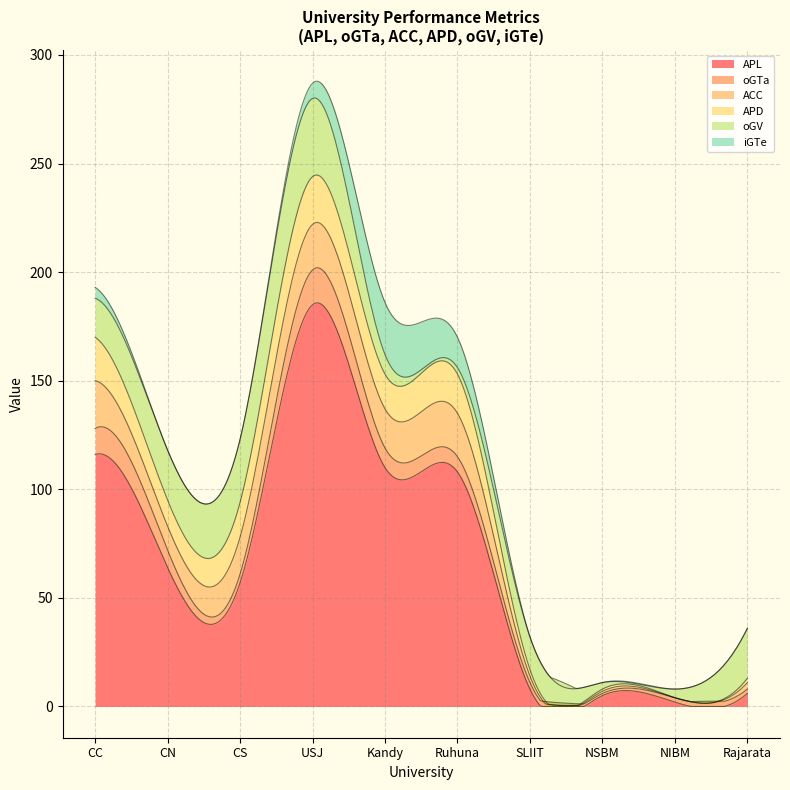

What is the label of the 8th point from the right?

CS